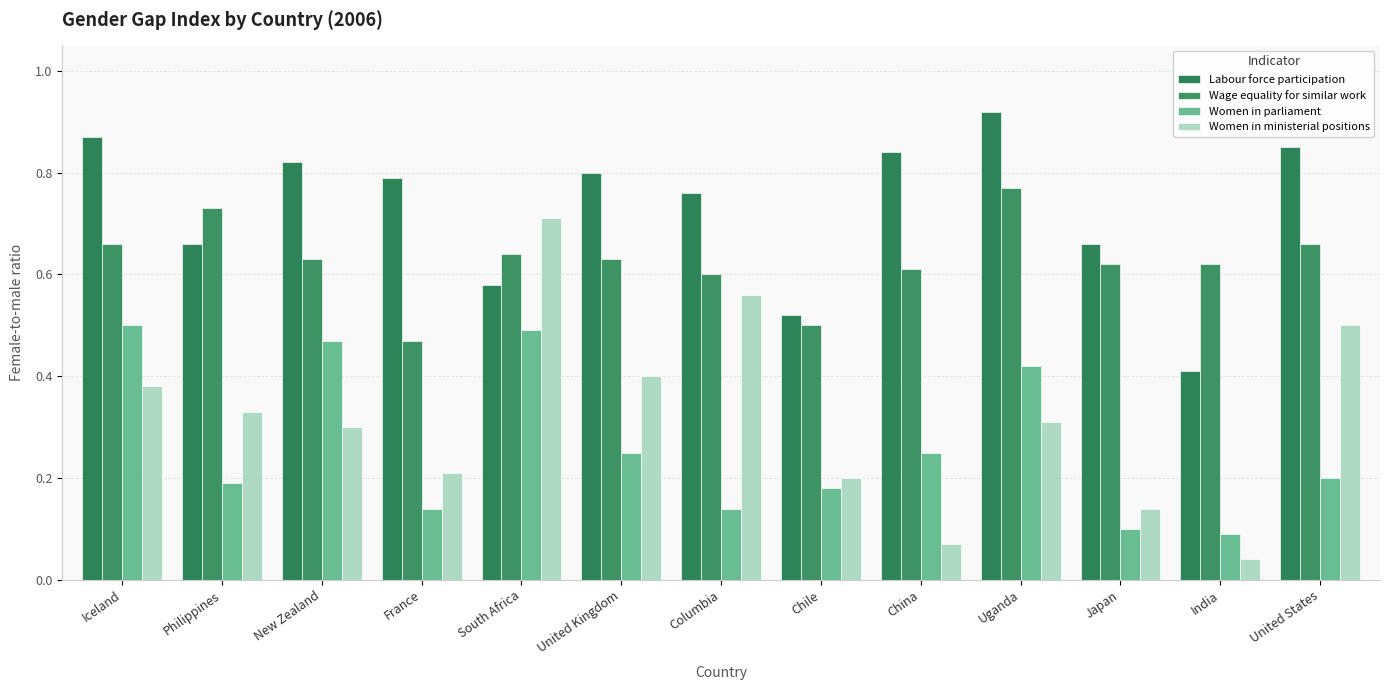

Is it true that Women in ministerial positions equals 0.1 at India?

False